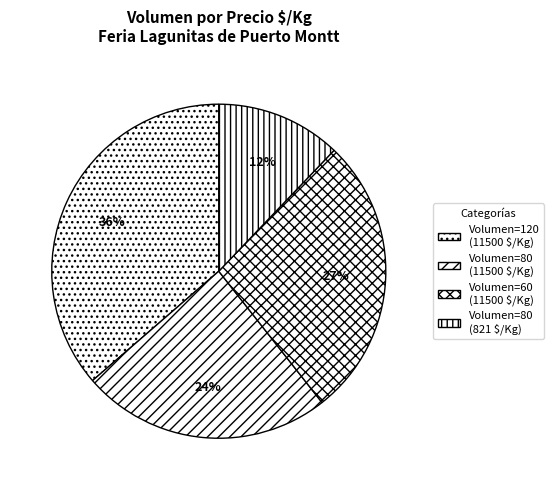

Count the number of slices in the pie.

4